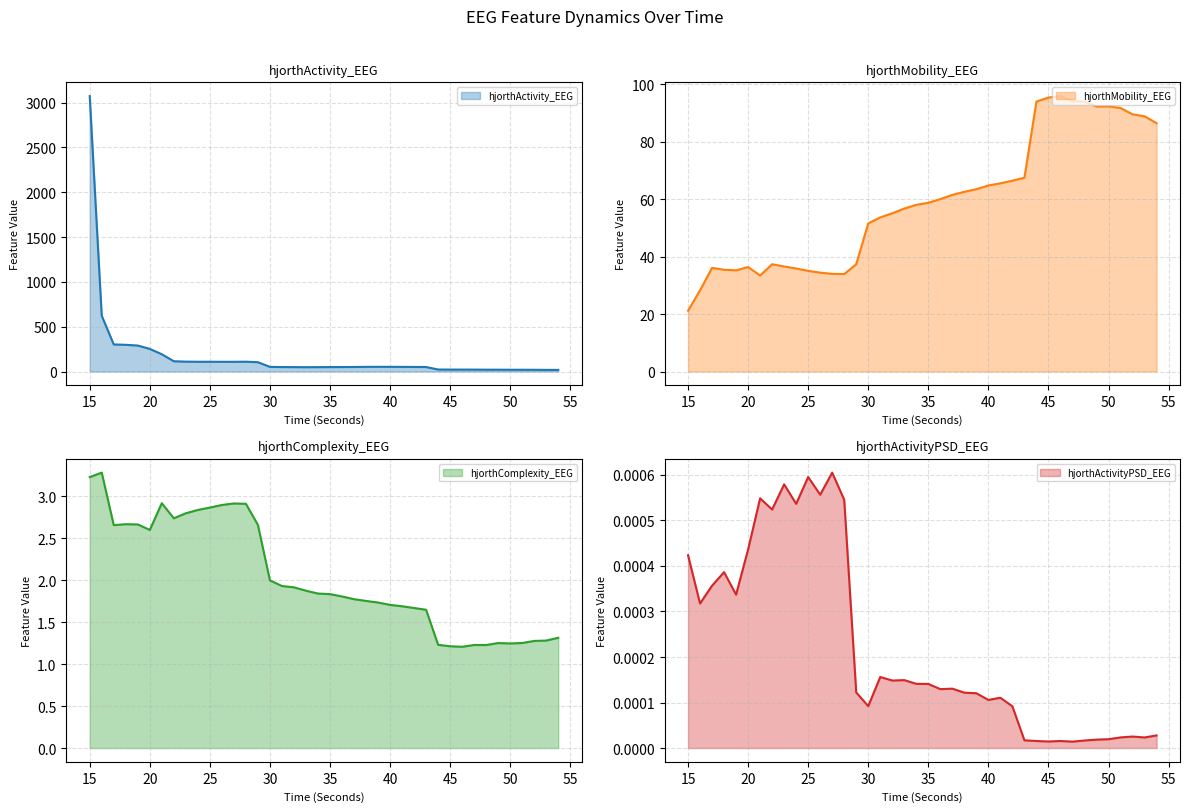

At how many categories does at least one series exceed 1908?

1